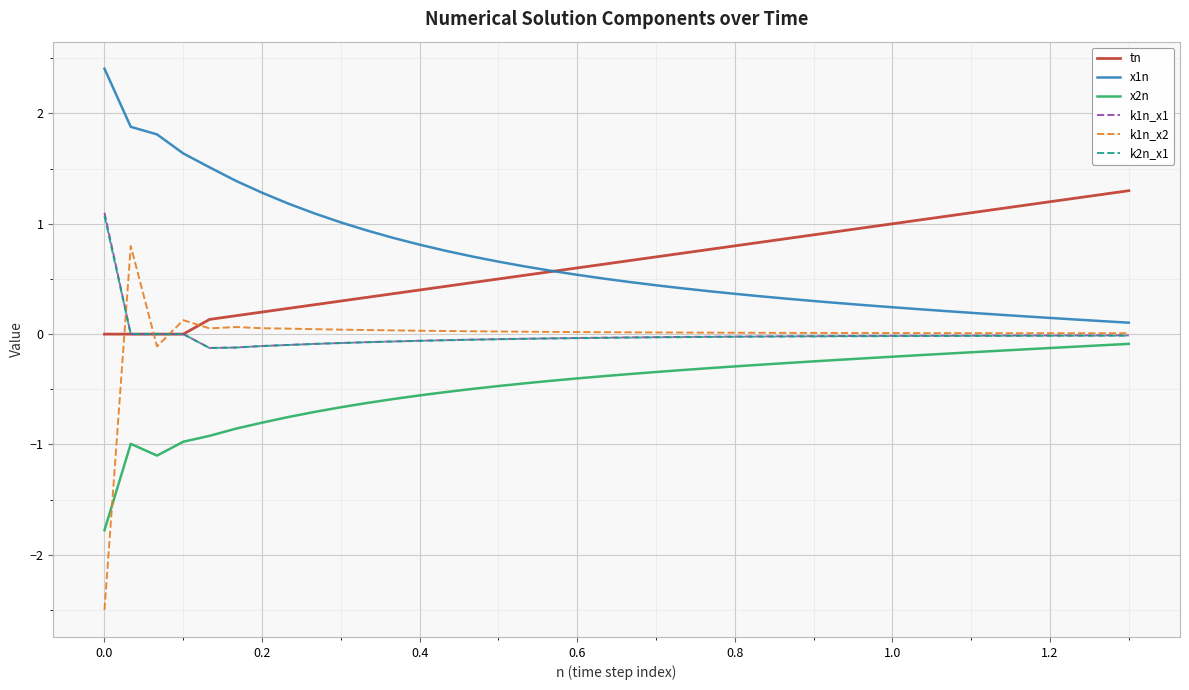

What is the maximum value for x1n?

2.4